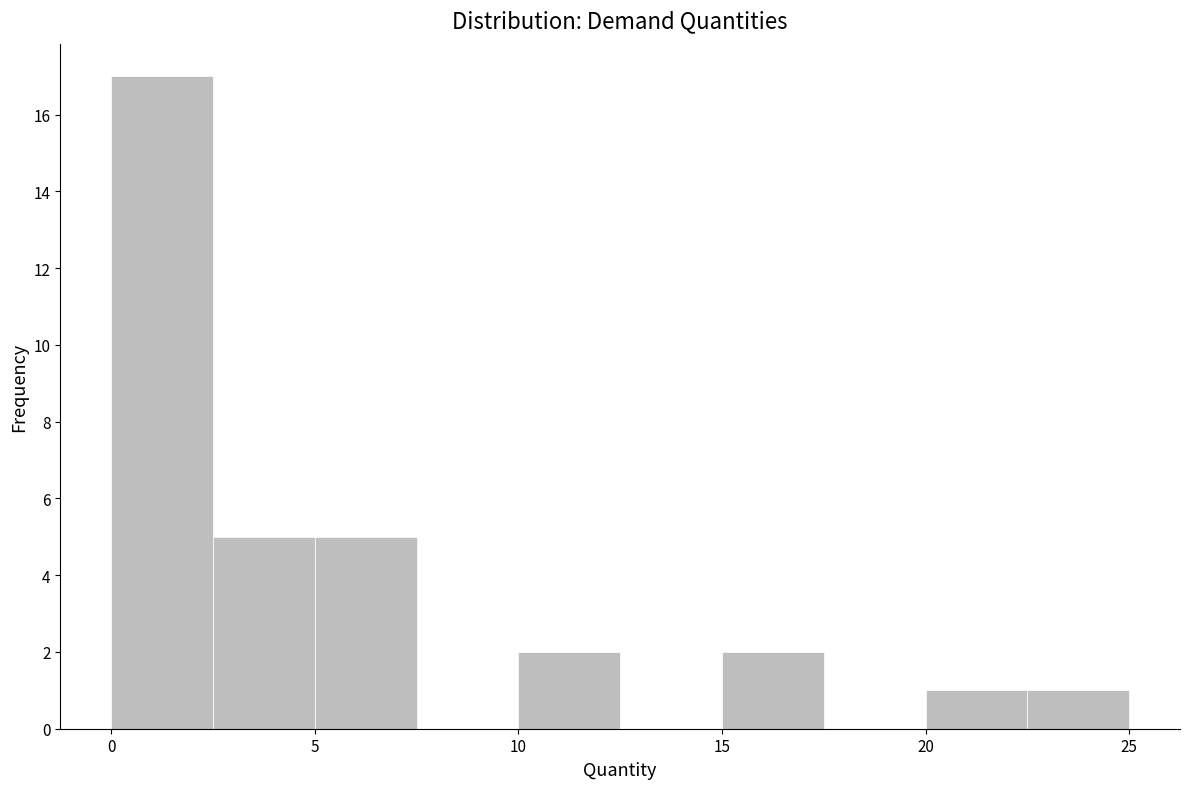

Reading left to right, list every bar in this chart as the range it spans on the x-axis followed by its height. The values are not printed on the chart, so give them approximately, as read against the axis.

0.0 to 2.5: 17
2.5 to 5.0: 5
5.0 to 7.5: 5
7.5 to 10.0: 0
10.0 to 12.5: 2
12.5 to 15.0: 0
15.0 to 17.5: 2
17.5 to 20.0: 0
20.0 to 22.5: 1
22.5 to 25.0: 1